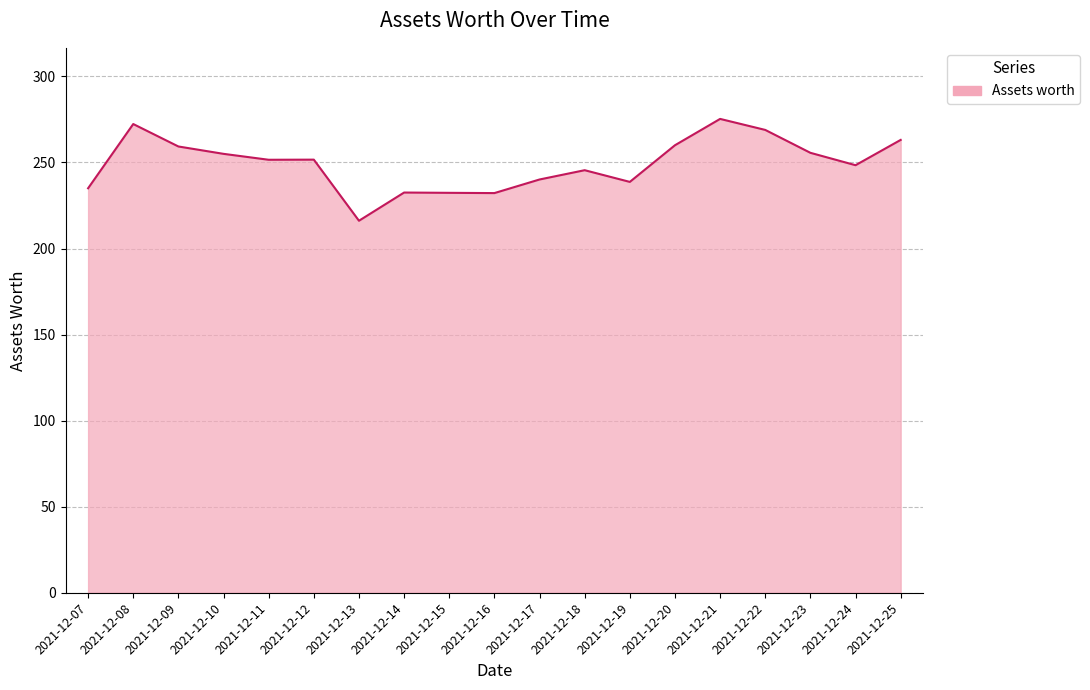

What is the minimum value shown in the chart?

216.1